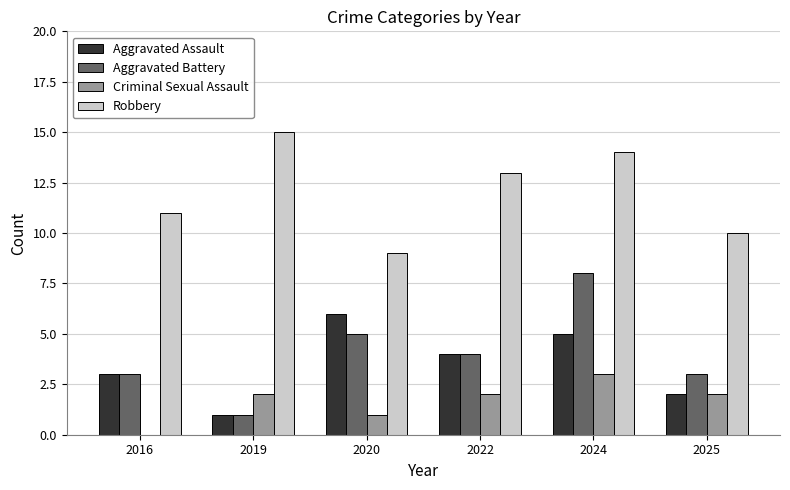

The Aggravated Assault series shows 6 at 2020. True or false?

True